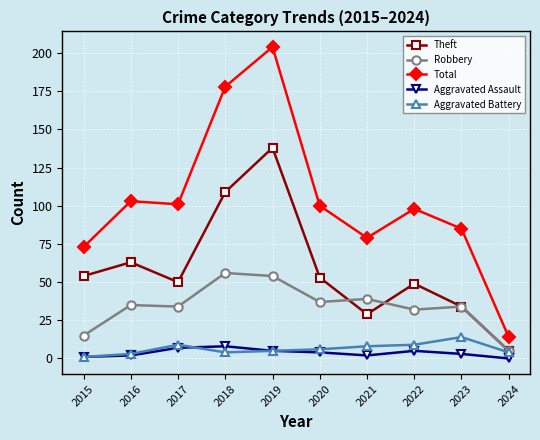

The value of Theft at 2018 is 109. True or false?

True